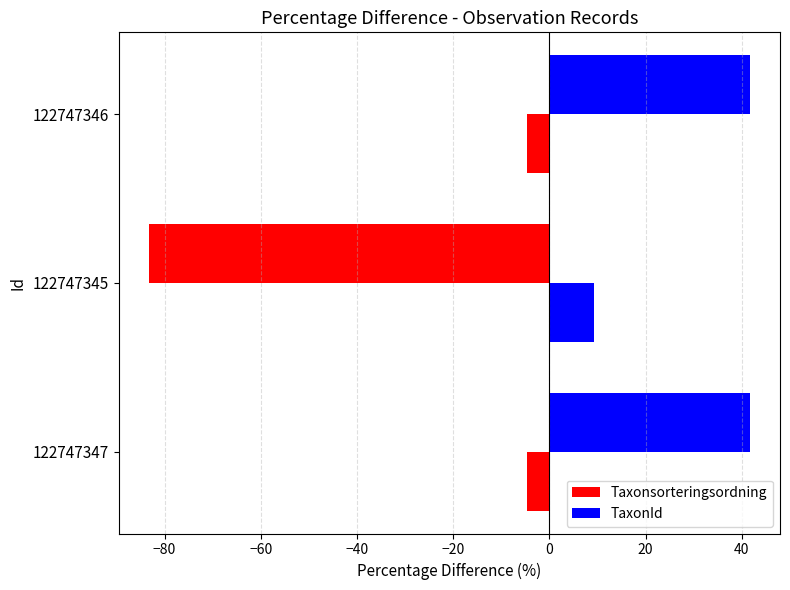

How many data points in TaxonId are less than 41?

1